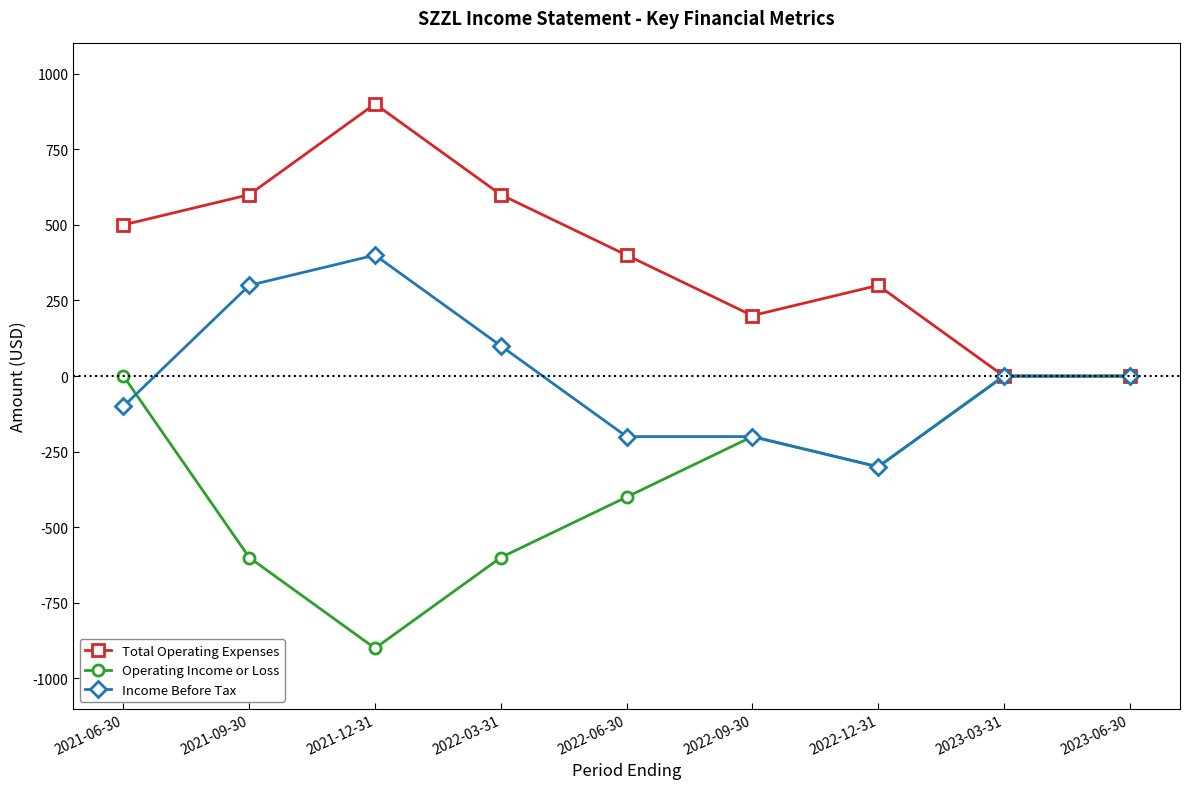

Between 2021-06-30 and 2022-06-30, which series saw the biggest shift?

Operating Income or Loss